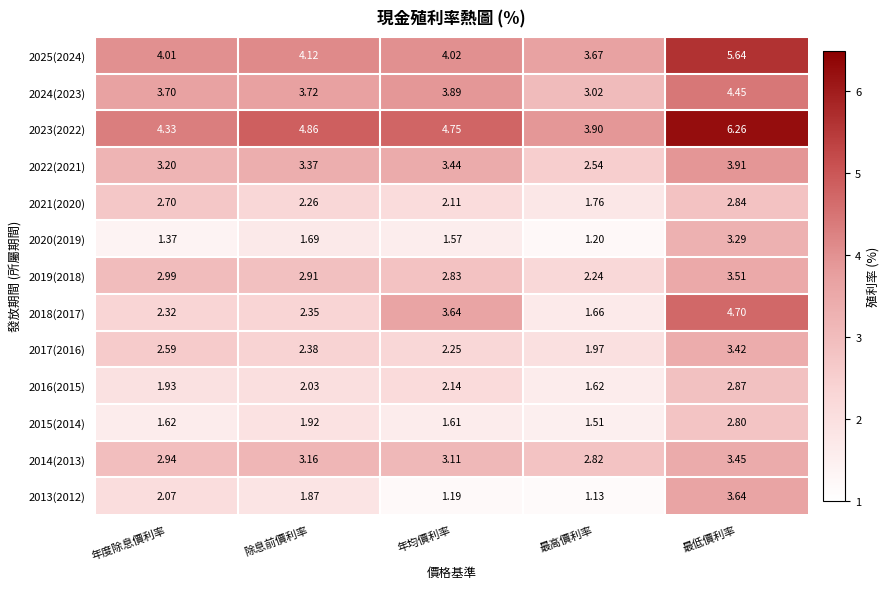

Which series changed the most between 年均價利率 and 最低價利率?

2013(2012)